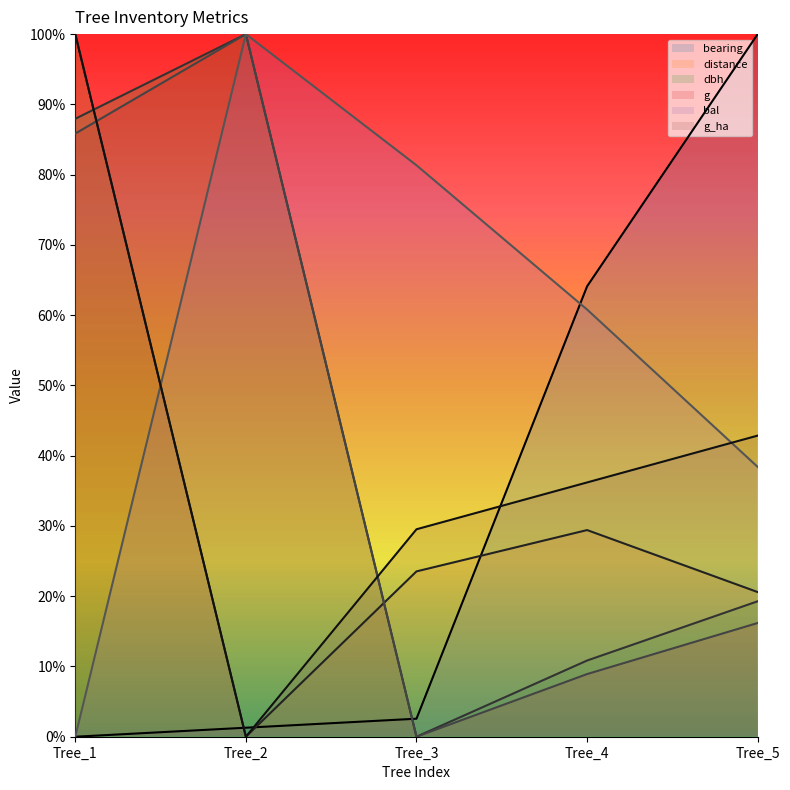

What is the difference between the highest and lowest values at Tree_3?

81.3